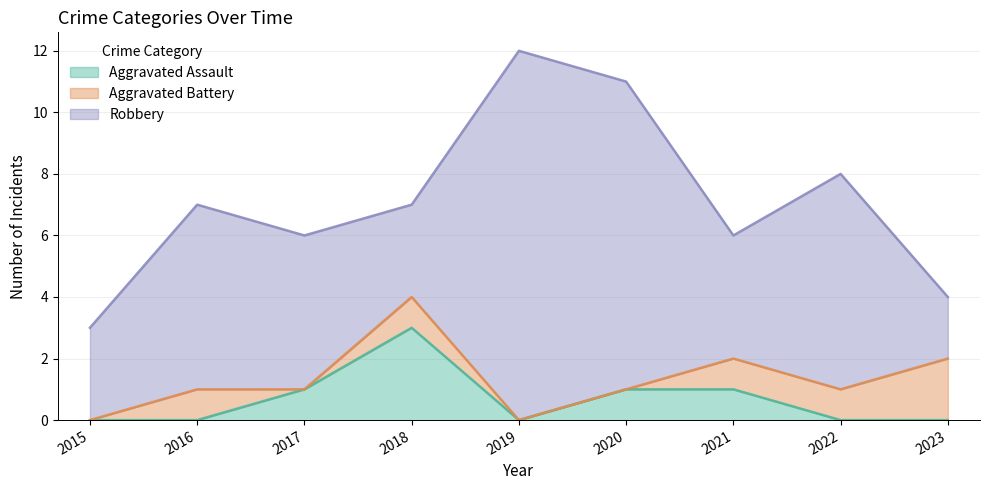

What is the average value of the Robbery series?

6